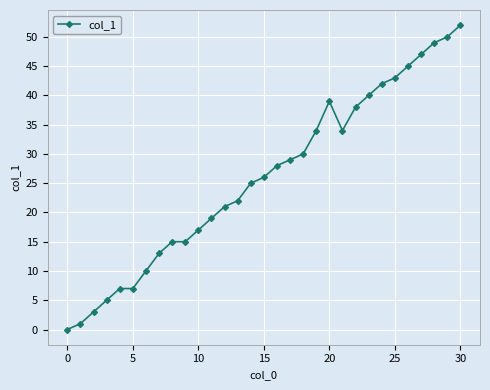

What is the value of the 4th point from the left?

5